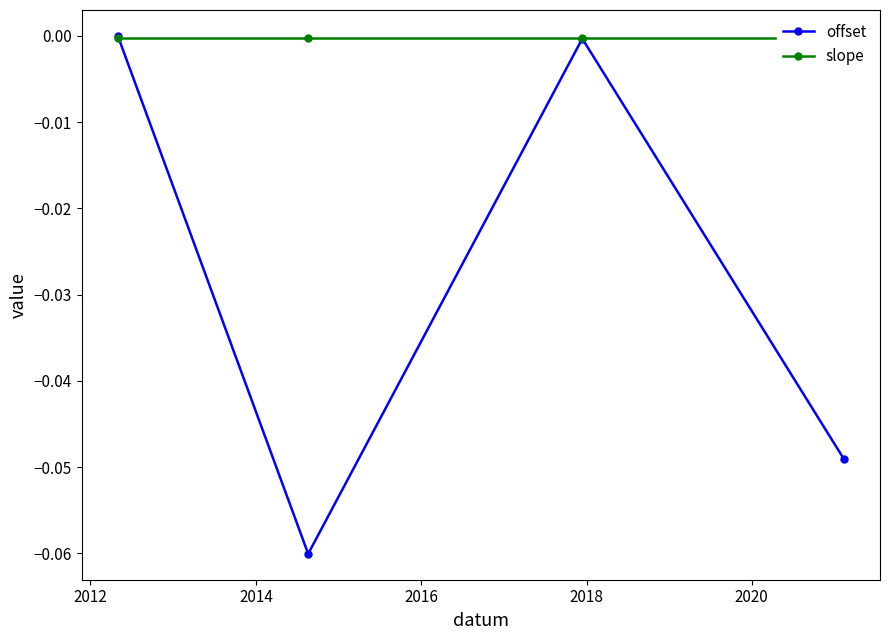

What is the minimum value shown in the chart?

-0.1